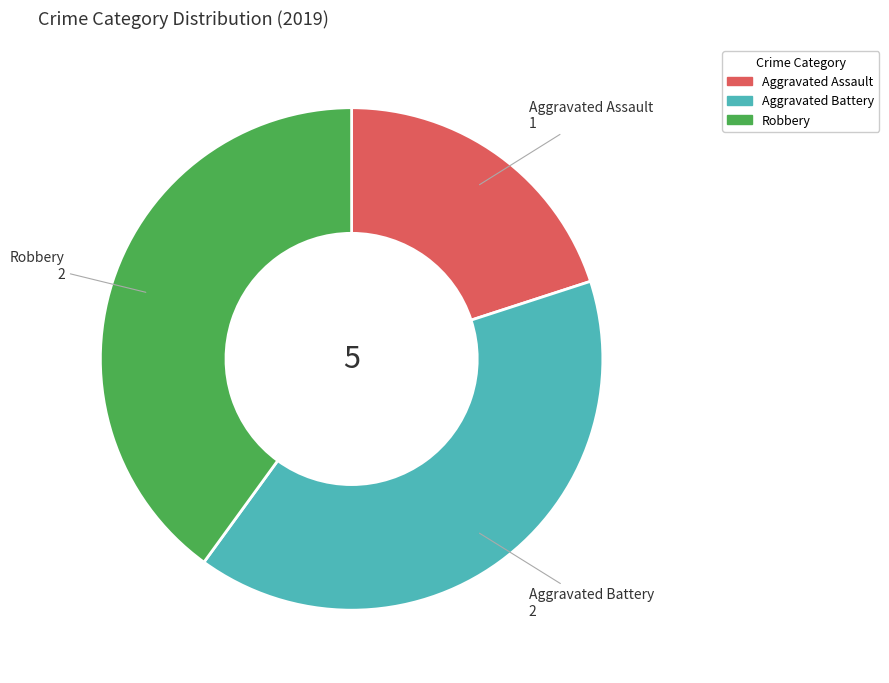

Which slice is the smallest?

Aggravated Assault